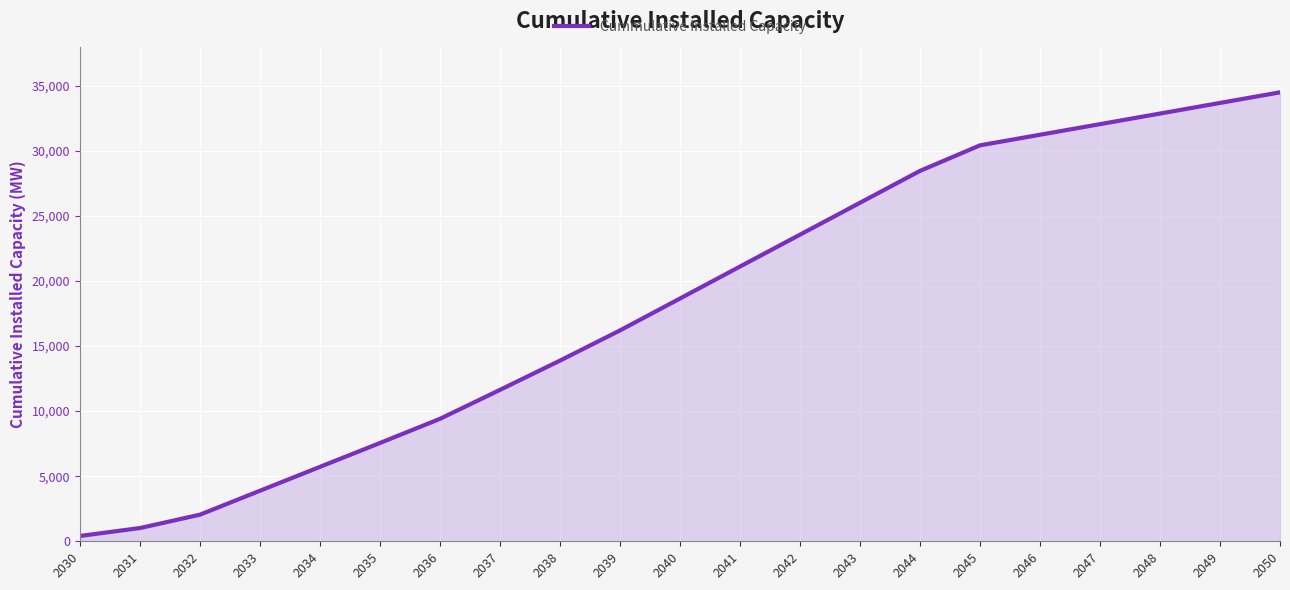

Is it true that the value at 2037 is 3548.9?

False